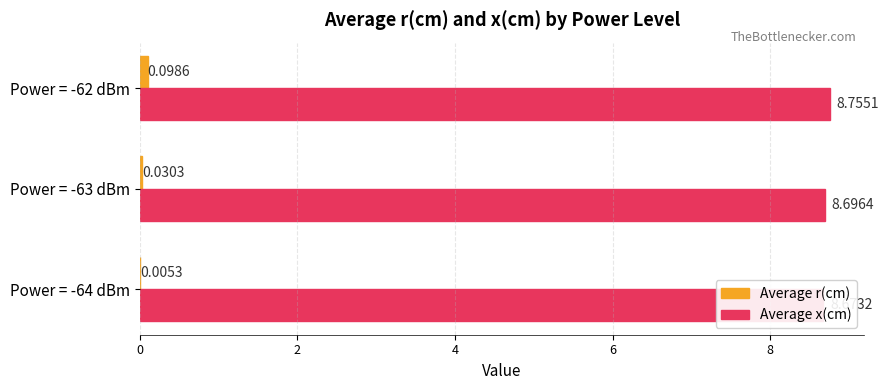

What is the value of the Average x(cm) bar at the 1st from the left?

8.7